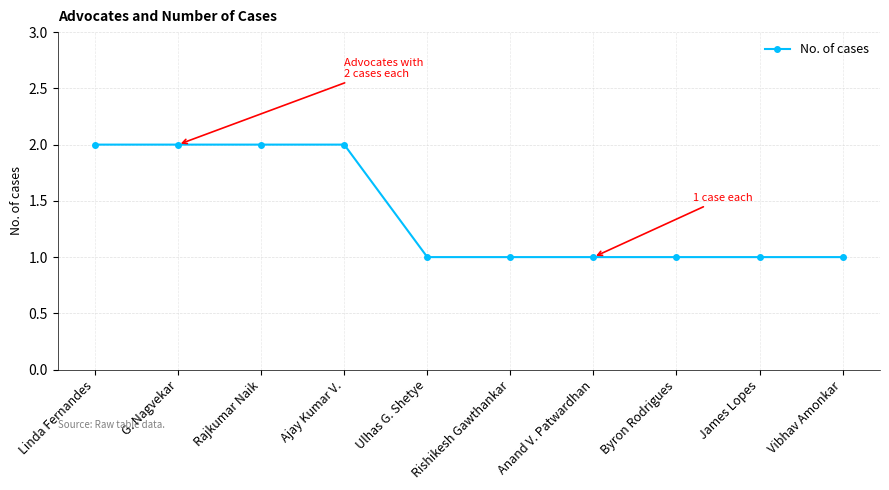

Reading left to right, extract all data points from this chart.

2	2	2	2	1	1	1	1	1	1